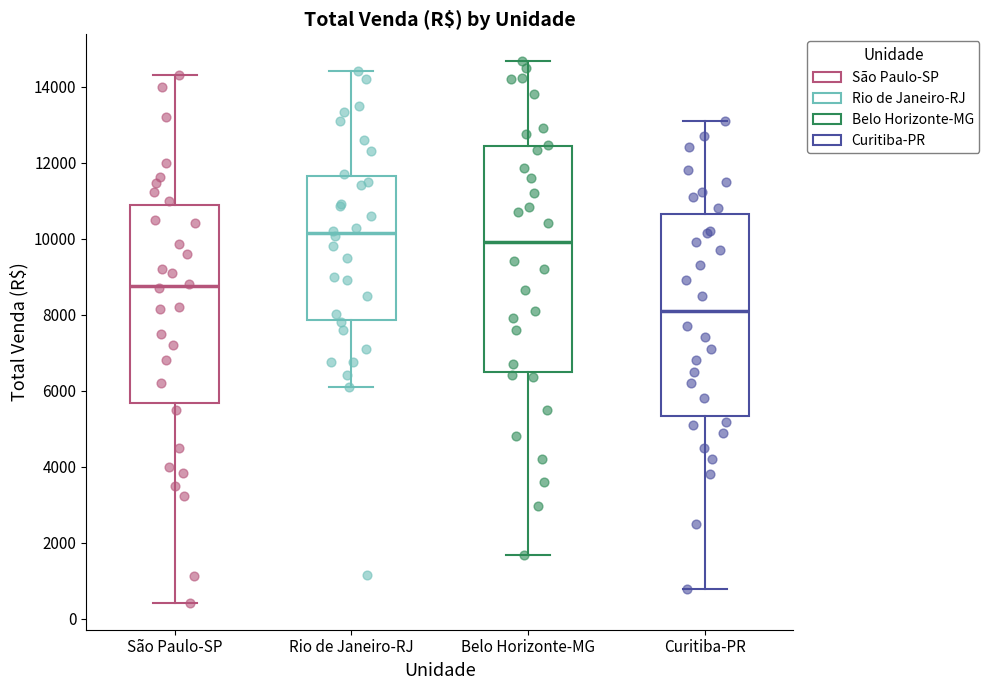

Reading left to right, read every box against the y-axis: the position of its median line, the range the box covers, and the ends of its whiskers. The values are not printed on the chart, so give them approximately, as read against the axis.

São Paulo-SP: median 8800, box 5600 to 10800, whiskers 400 to 14400
Rio de Janeiro-RJ: median 10200, box 7800 to 11600, whiskers 6200 to 14400
Belo Horizonte-MG: median 10000, box 6400 to 12400, whiskers 1600 to 14600
Curitiba-PR: median 8200, box 5400 to 10600, whiskers 800 to 13200